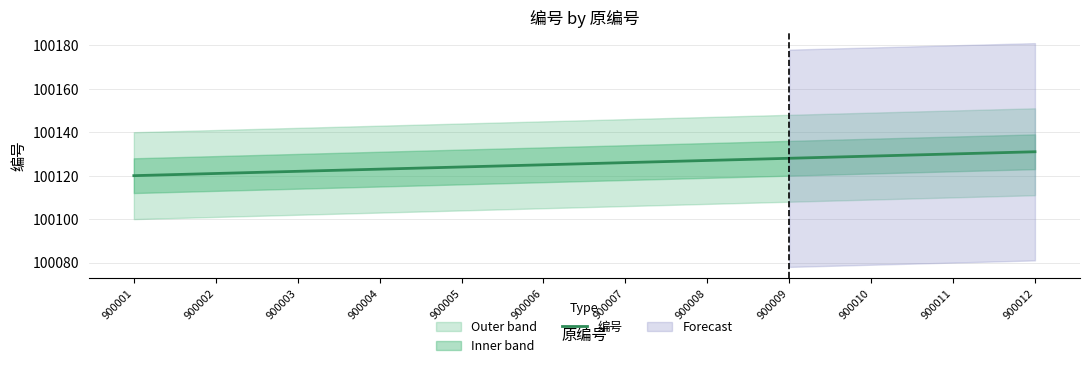

What is the value of the 4th point from the left?

100123